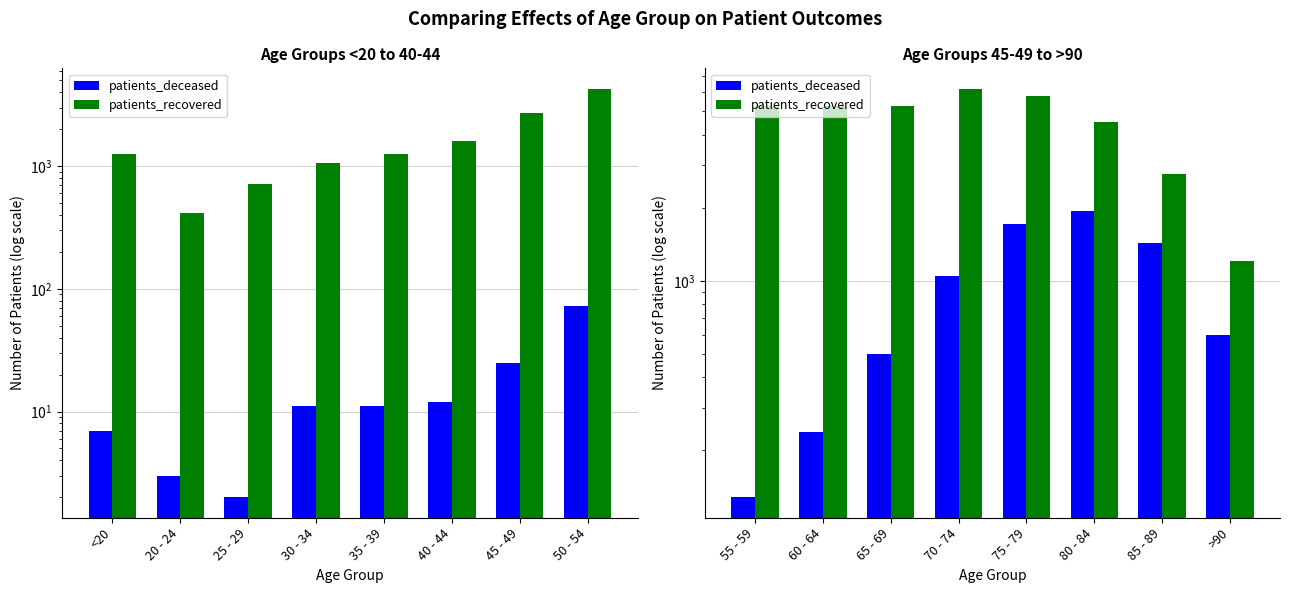

Which series has the widest spread of values?

patients_recovered